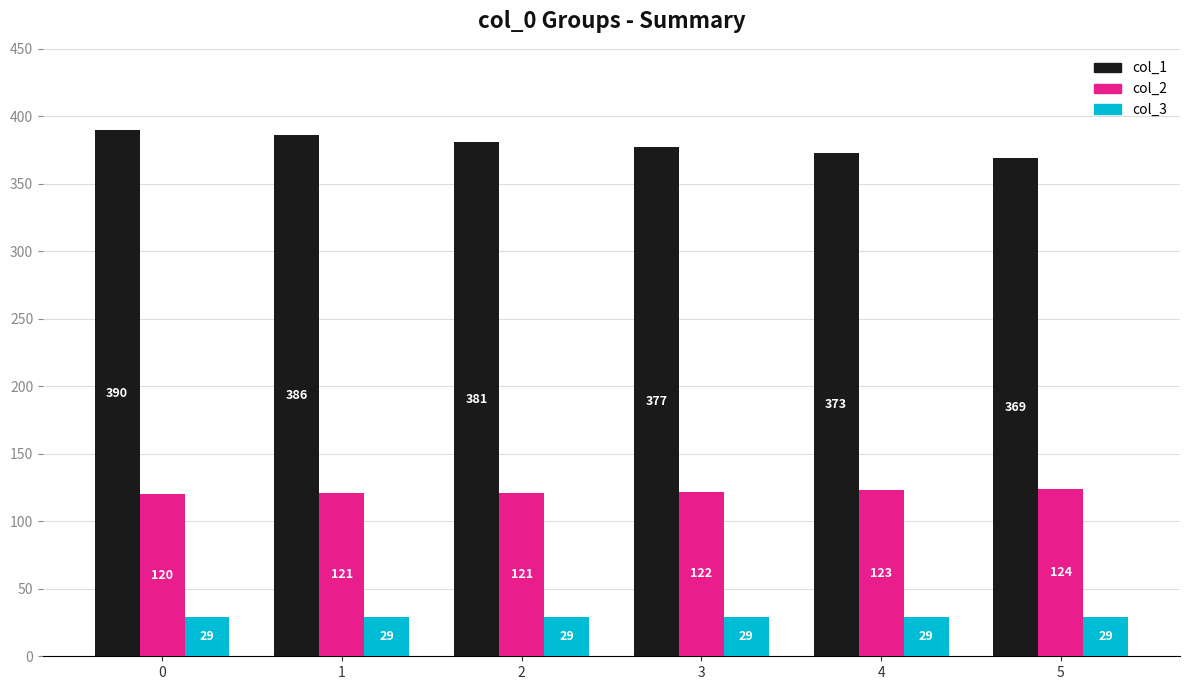

Is it true that col_3 equals 29 at 4?

True